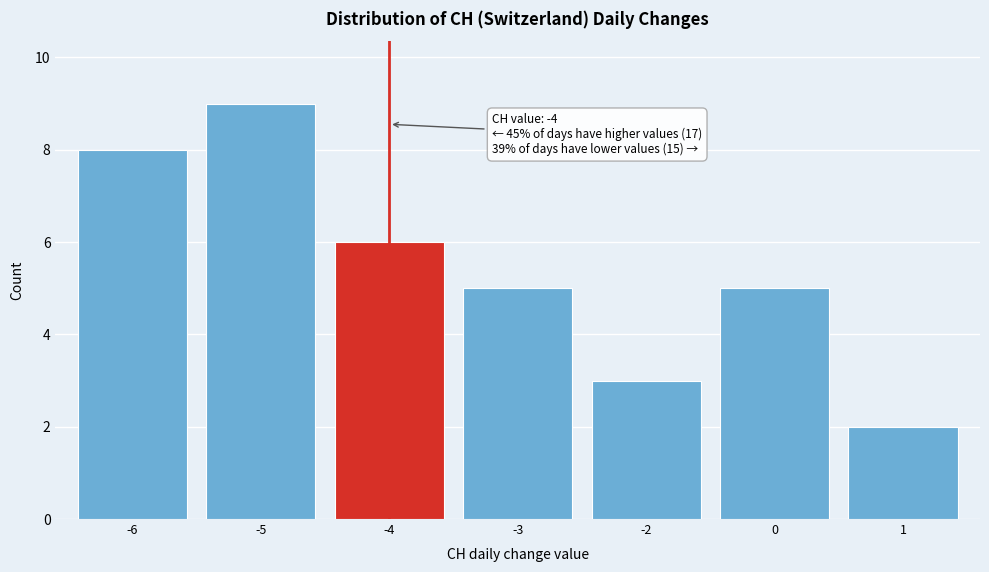

Reading left to right, list all the values displayed in this chart.

8	9	6	5	3	5	2